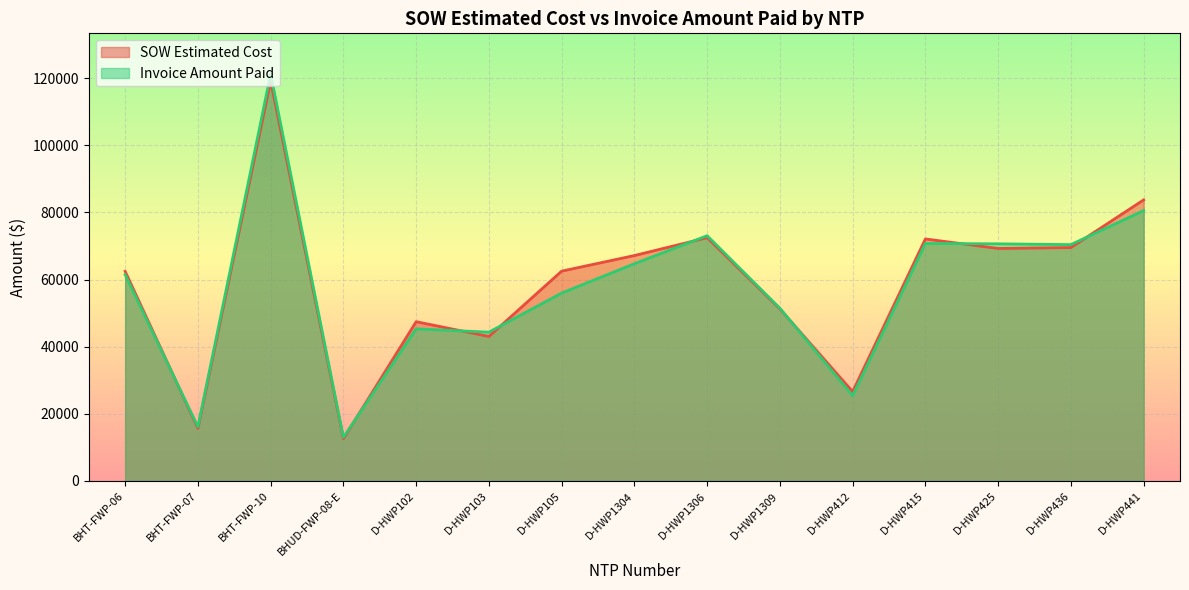

Which category has the highest value across all series?

BHT-FWP-10